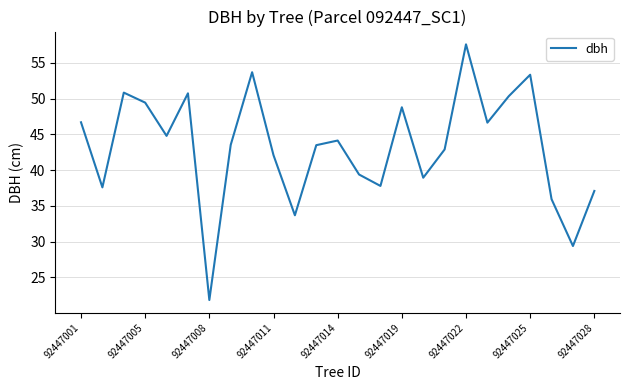

What is the minimum value shown in the chart?

21.9